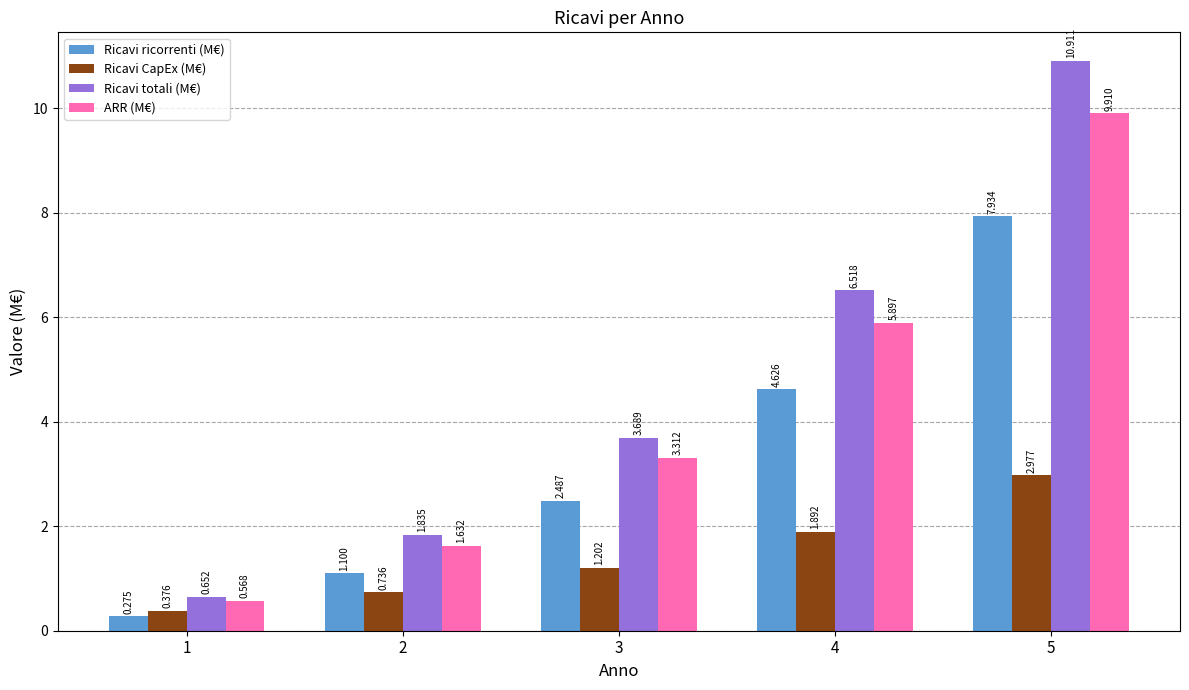

Which series has the largest total across all categories?

Ricavi totali (M€)